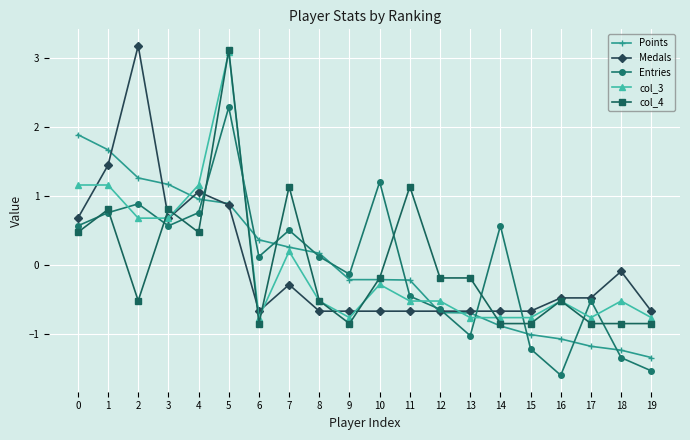

What is the difference between the col_3 values at 1 and 17?

1.9